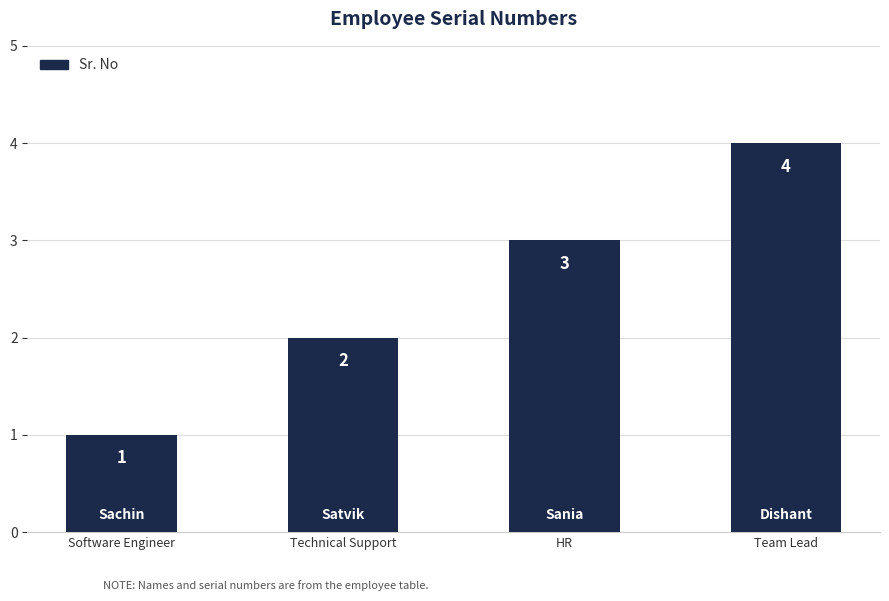

What is the sum of the values at HR and Team Lead?

7